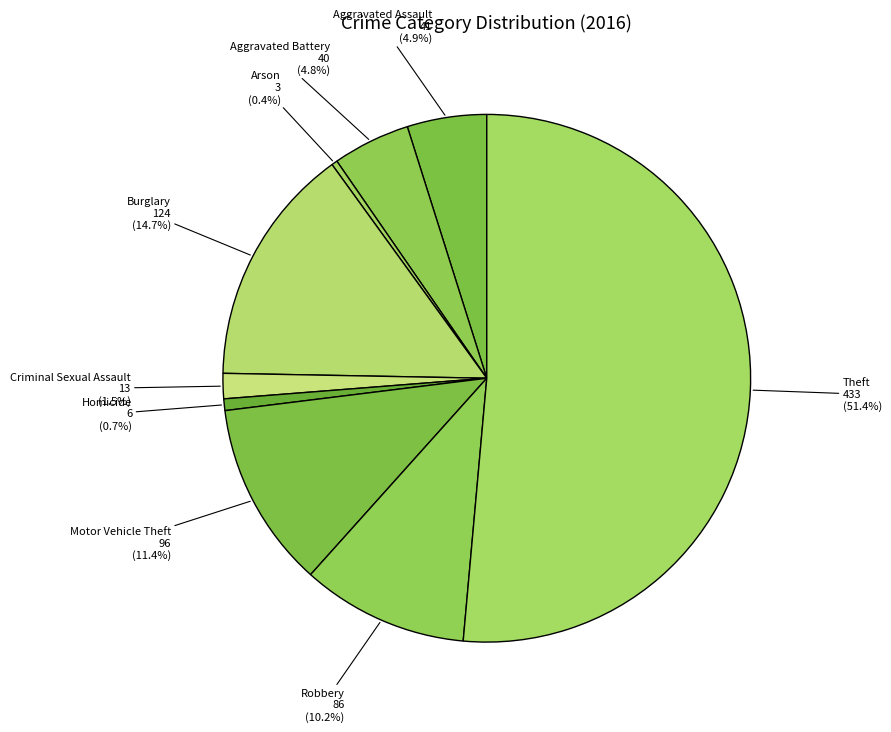

Rank the categories by value from highest to lowest.

Theft, Burglary, Motor Vehicle Theft, Robbery, Aggravated Assault, Aggravated Battery, Criminal Sexual Assault, Homicide, Arson